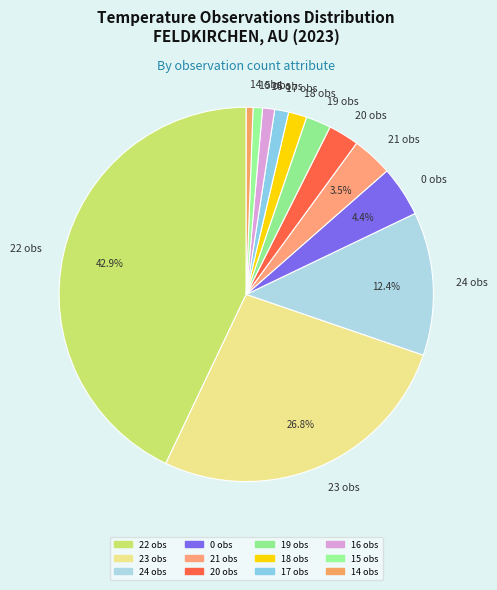

Is there any slice that represents more than half of the pie?

No